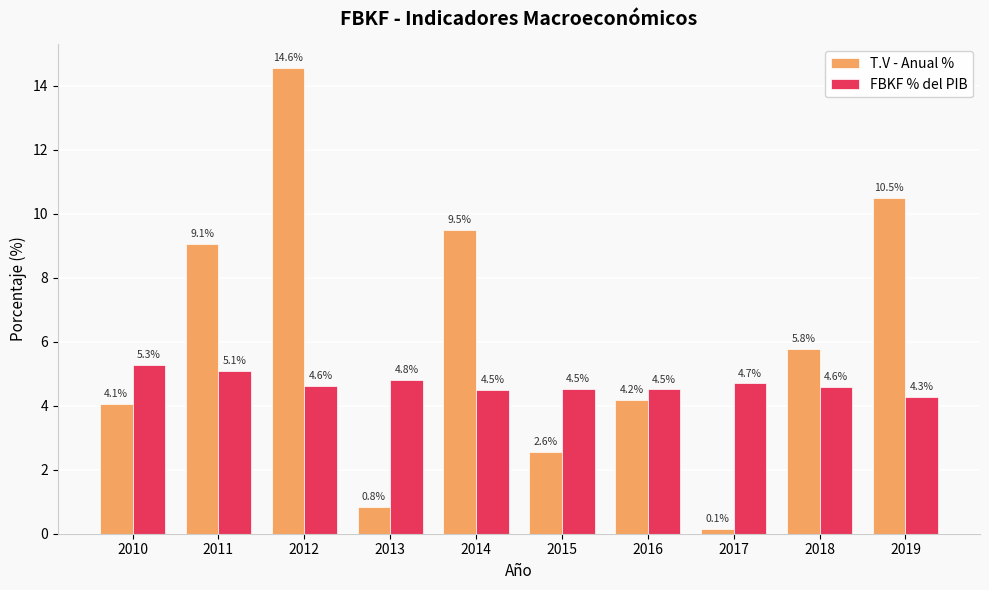

What are all the series names shown in the legend?

T.V - Anual %, FBKF % del PIB